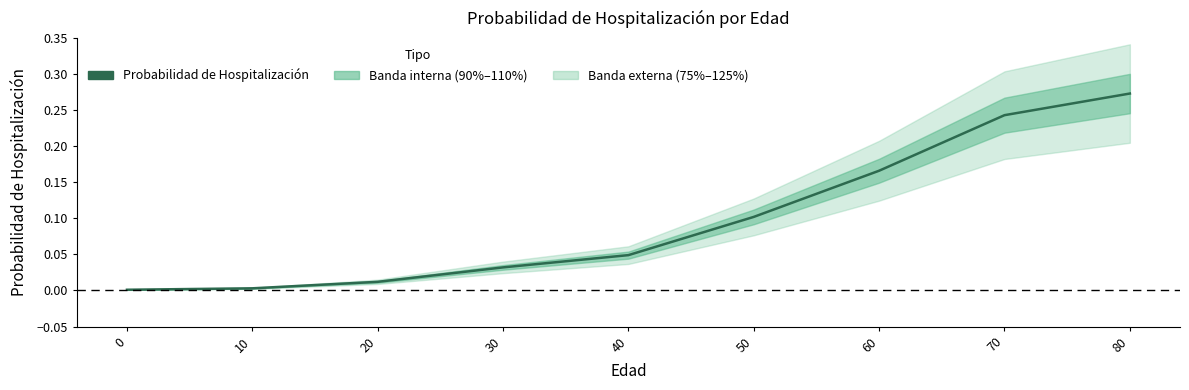

Reading left to right, what are all the values shown in this chart?

0.0	0.0	0.0	0.0	0.0	0.1	0.2	0.2	0.3